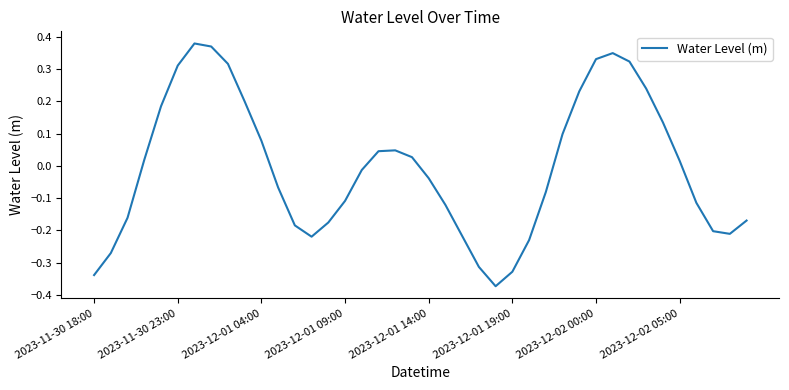

What is the difference between the maximum and minimum values?

0.8